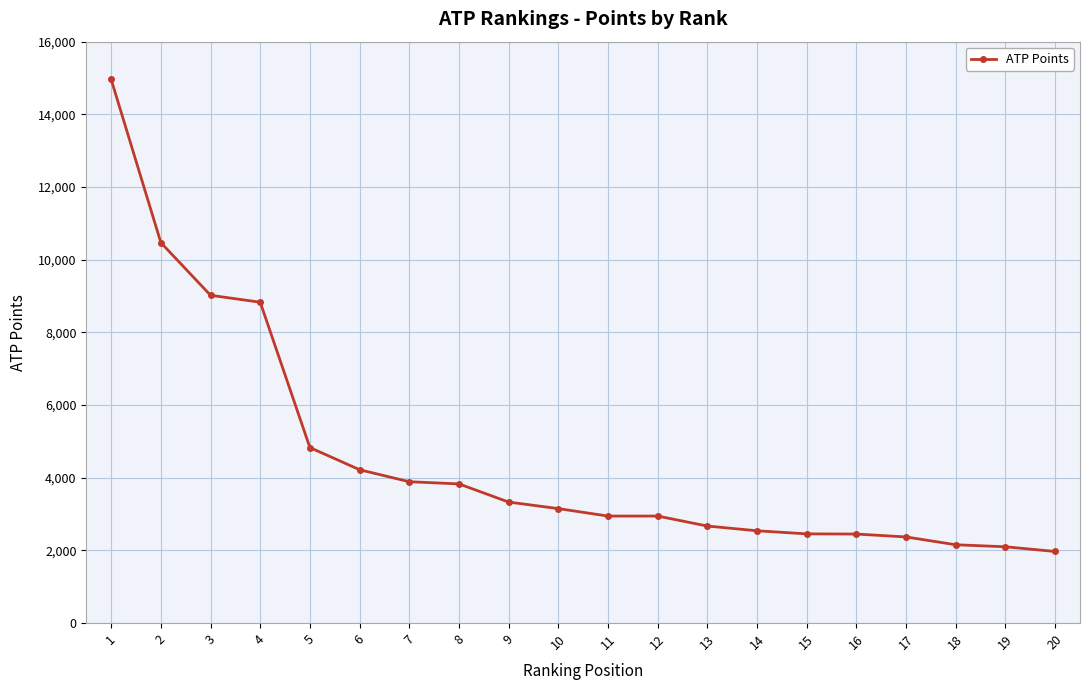

Which has a higher value, 5 or 4?

4